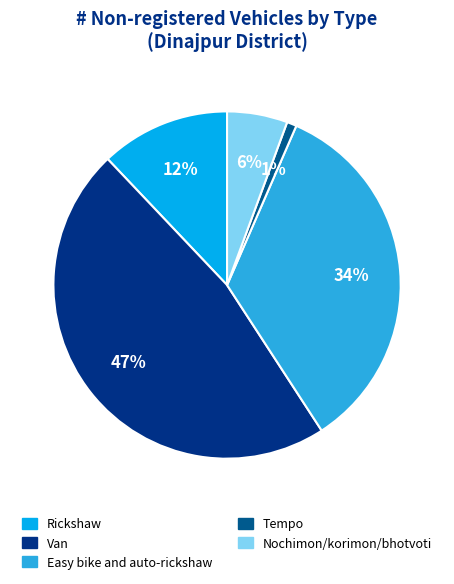

To the nearest percent, what percentage of the pie is Easy bike and auto-rickshaw?

34%